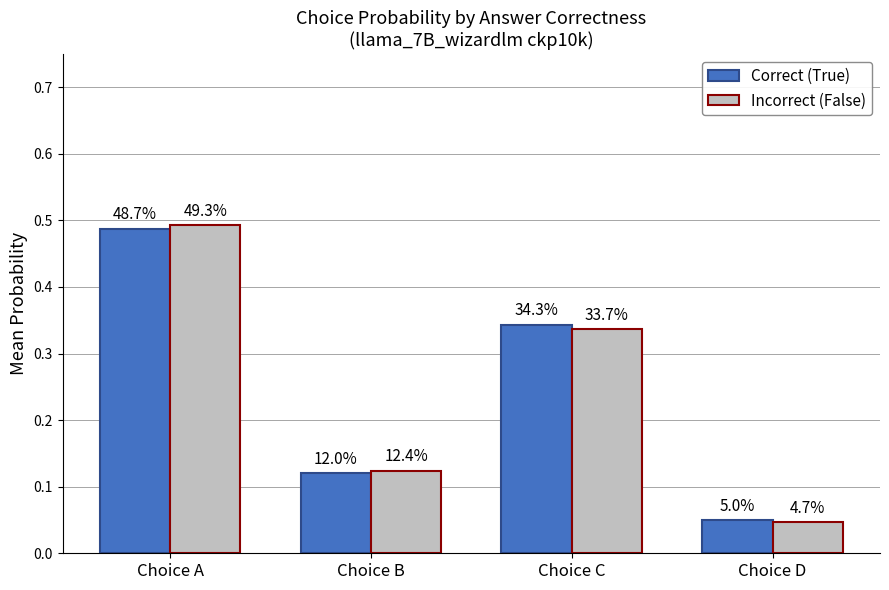

How many bars are there in each group?

2